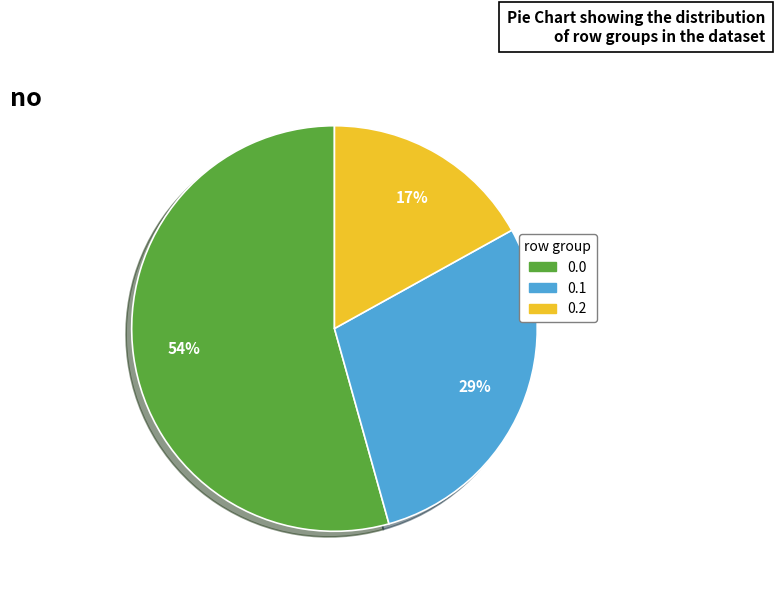

How many segments does this pie chart have?

3